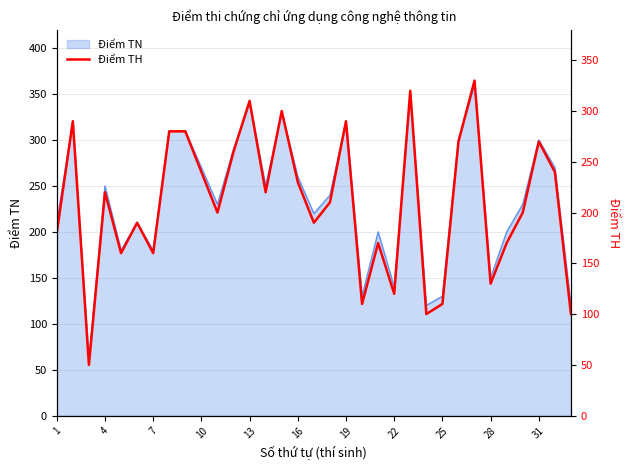

True or false: Điểm TN has a value of 130 at 25.

True